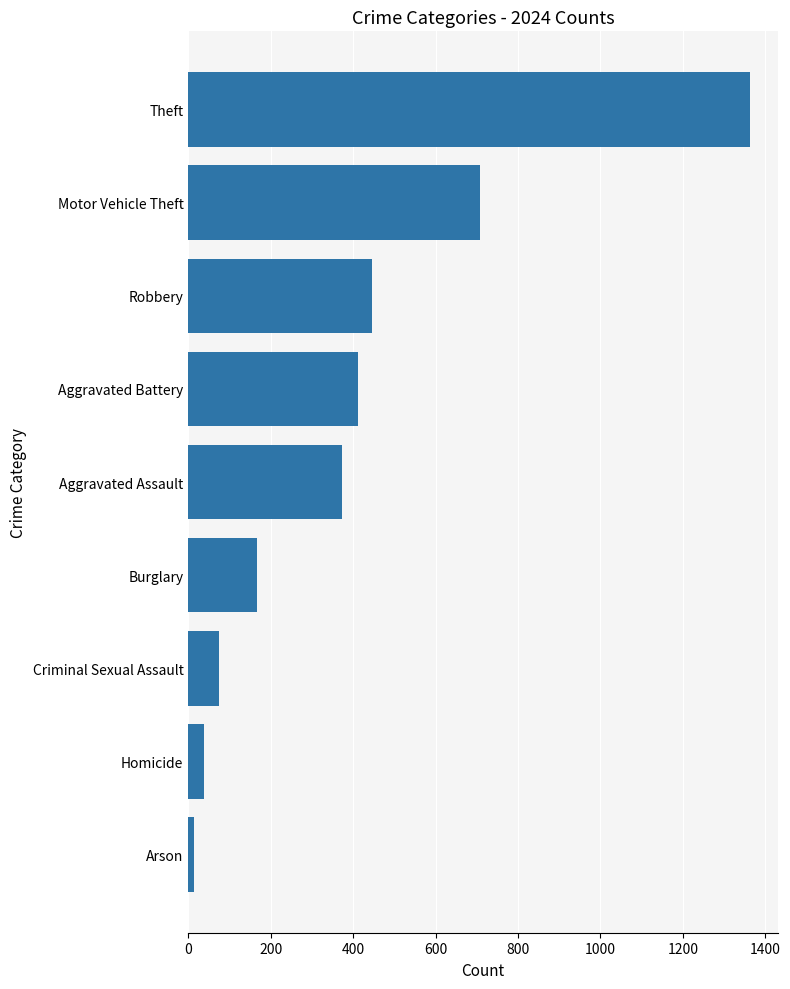

Reading top to bottom, extract all data points from this chart.

1362	709	447	413	374	167	74	39	15